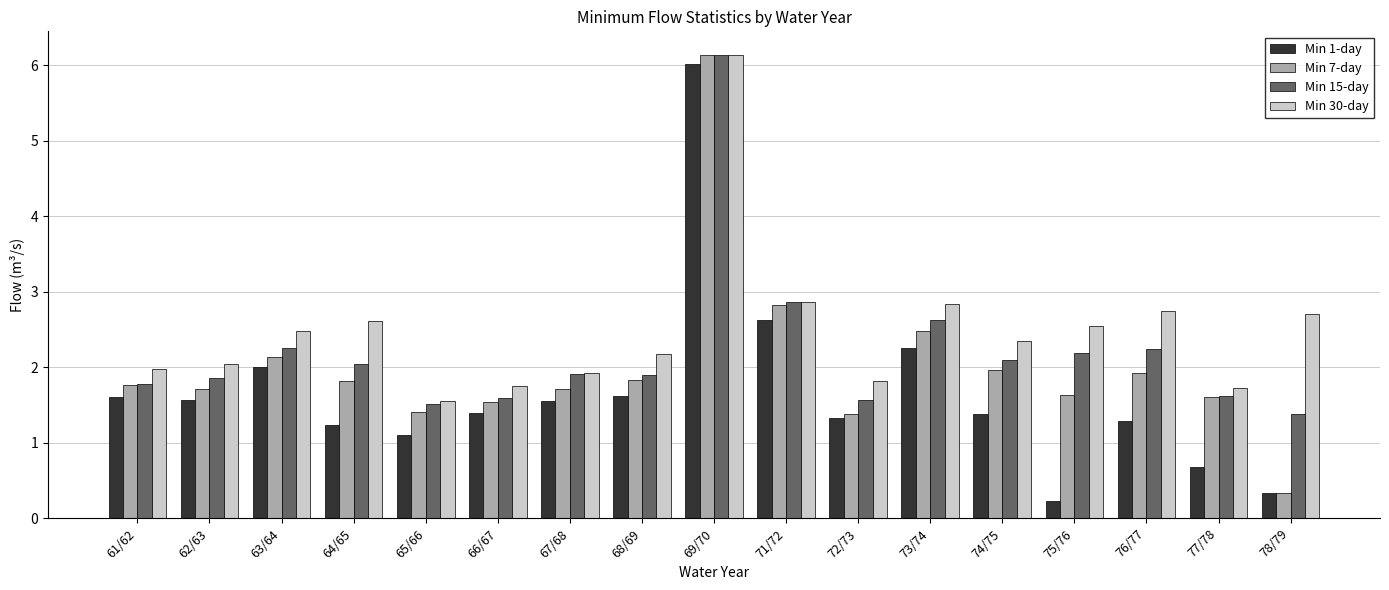

At how many categories does at least one series exceed 0?

17